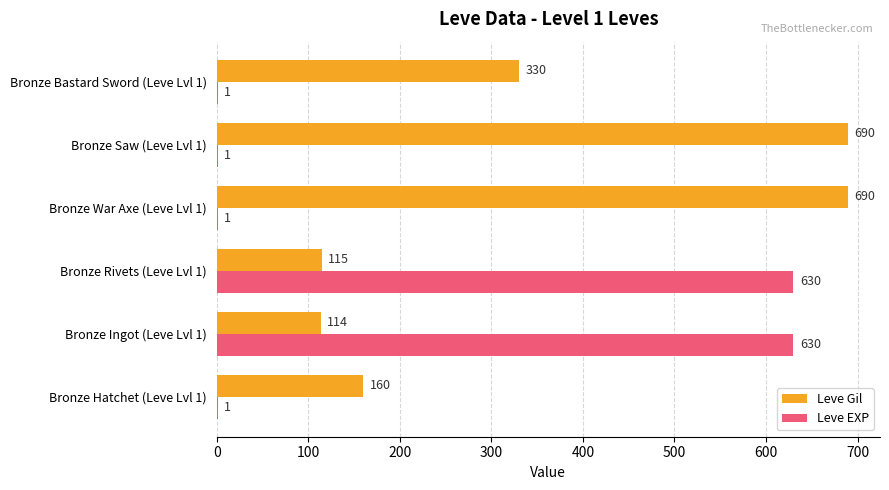

True or false: Leve Gil has a value of 210 at Bronze Hatchet (Leve Lvl 1).

False